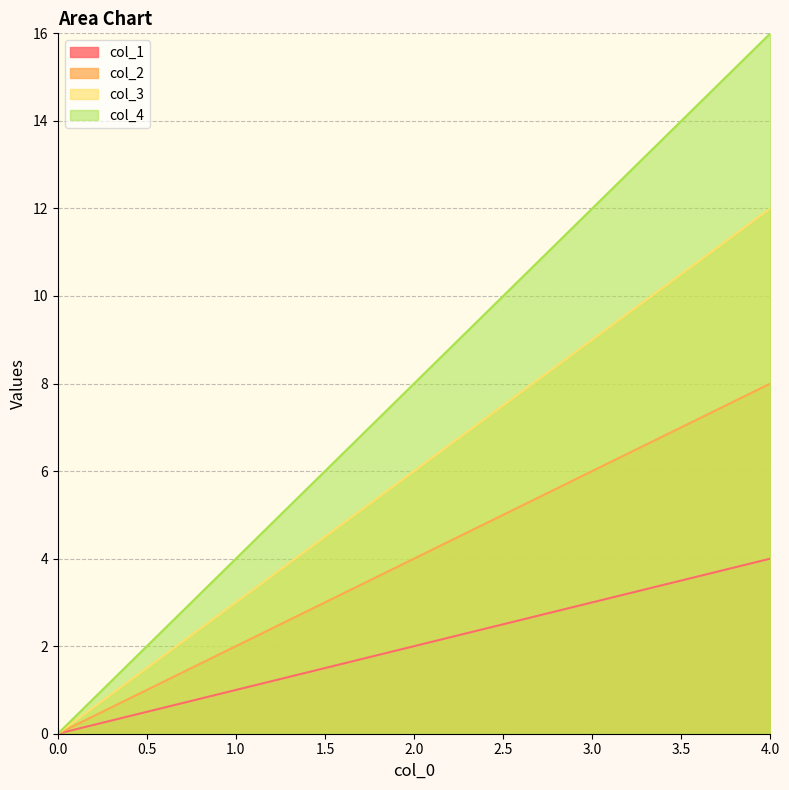

At which category does the chart reach its peak across all series?

4.0